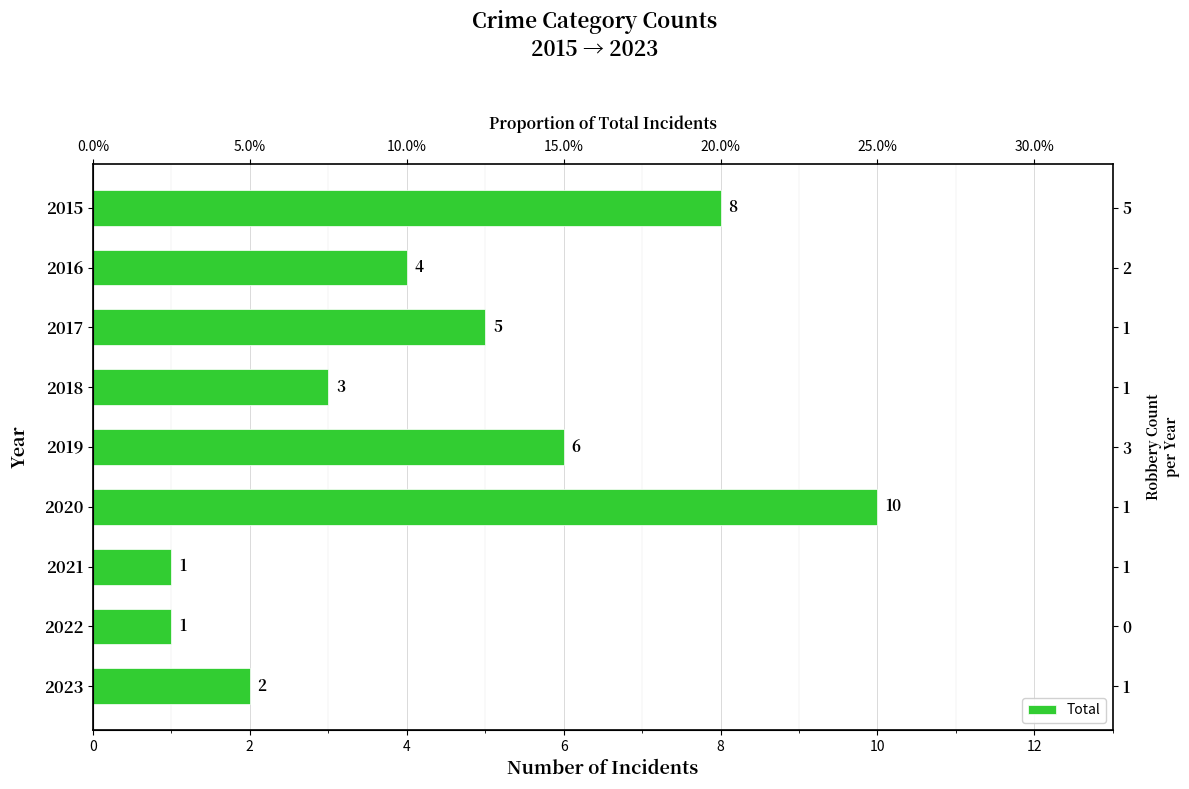

True or false: the data shows 5 at 2017.

True